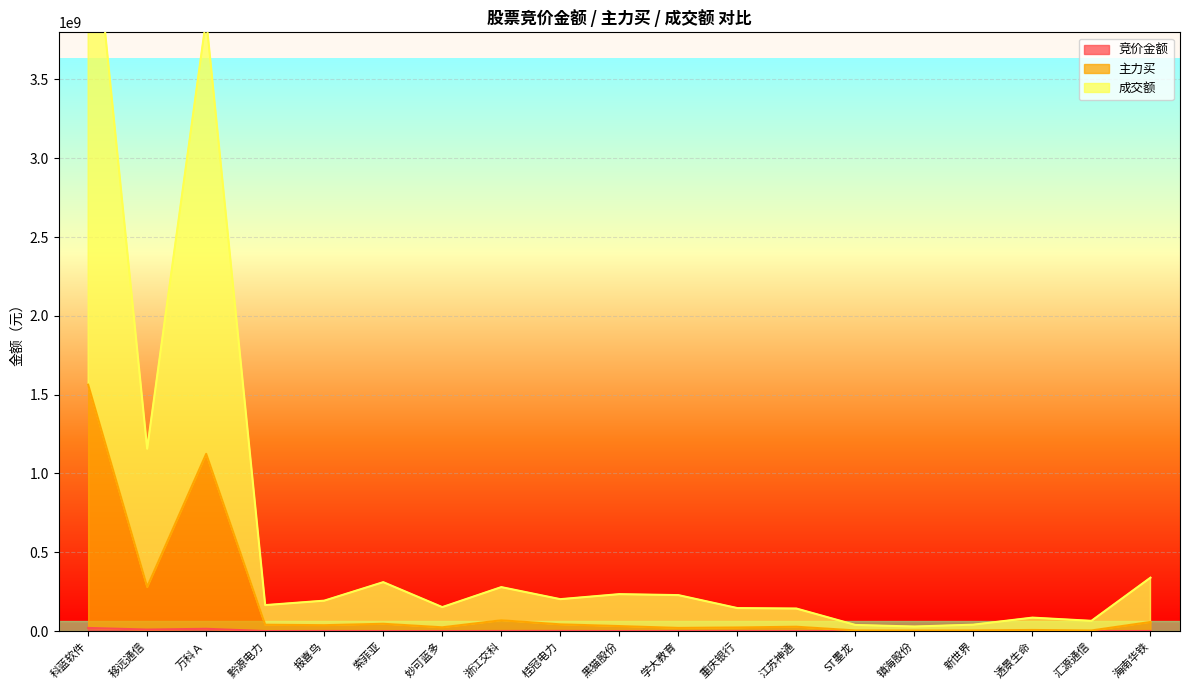

Reading right to left, what are all the values shown in this chart?

竞价金额: 海南华铁=901875	汇源通信=273378	透景生命=1003398	新世界=433532	镇海股份=240690	ST墨龙=210420	江苏神通=344650	重庆银行=722709	学大教育=335298	黑猫股份=543256	桂冠电力=1298094	浙江交科=894418	妙可蓝多=437670	索菲亚=584766	报喜鸟=1020925	黔源电力=407387	万科Ａ=14642628	移远通信=9865350	科蓝软件=20042800
主力买: 海南华铁=57989040	汇源通信=4105149	透景生命=7264670	新世界=4470091	镇海股份=4052919	ST墨龙=4393011	江苏神通=27802723	重庆银行=23094322	学大教育=20318123	黑猫股份=31988701	桂冠电力=42897731	浙江交科=68754682	妙可蓝多=24175710	索菲亚=46513044	报喜鸟=37611912	黔源电力=40420447	万科Ａ=1124705091	移远通信=280989337	科蓝软件=1563210156
成交额: 海南华铁=339058236	汇源通信=65219347	透景生命=85534853	新世界=40935266	镇海股份=29118831	ST墨龙=39032773	江苏神通=143247861	重庆银行=146195364	学大教育=228362279	黑猫股份=234492505	桂冠电力=202696973	浙江交科=279147458	妙可蓝多=152264008	索菲亚=310592739	报喜鸟=193150544	黔源电力=164970952	万科Ａ=3884039517	移远通信=1157320197	科蓝软件=4866406518